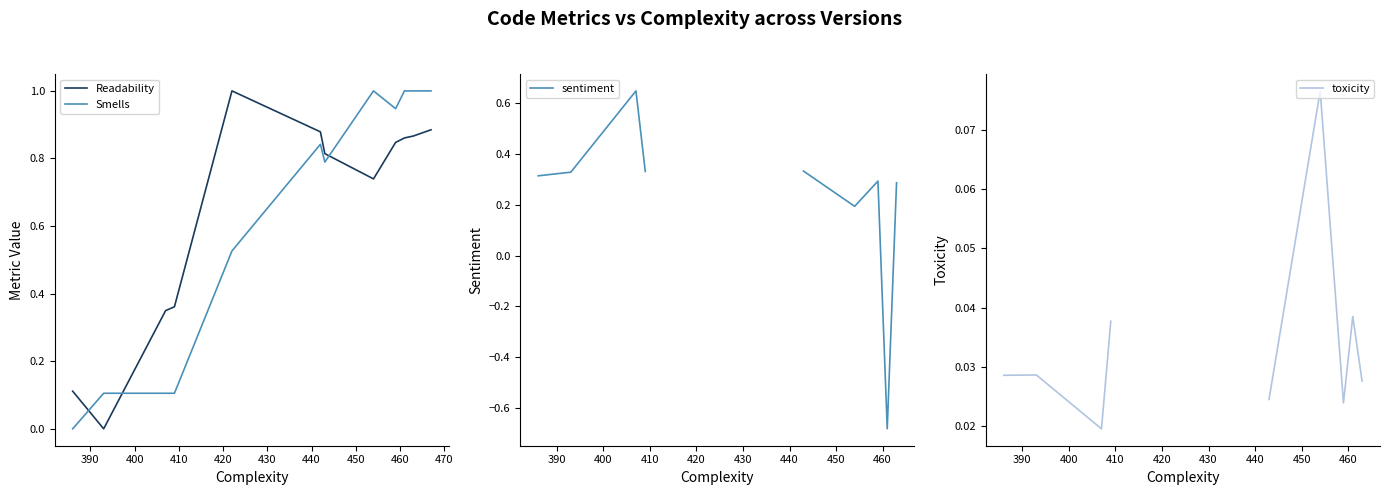

How many interior local peaks does the sentiment series have?

2